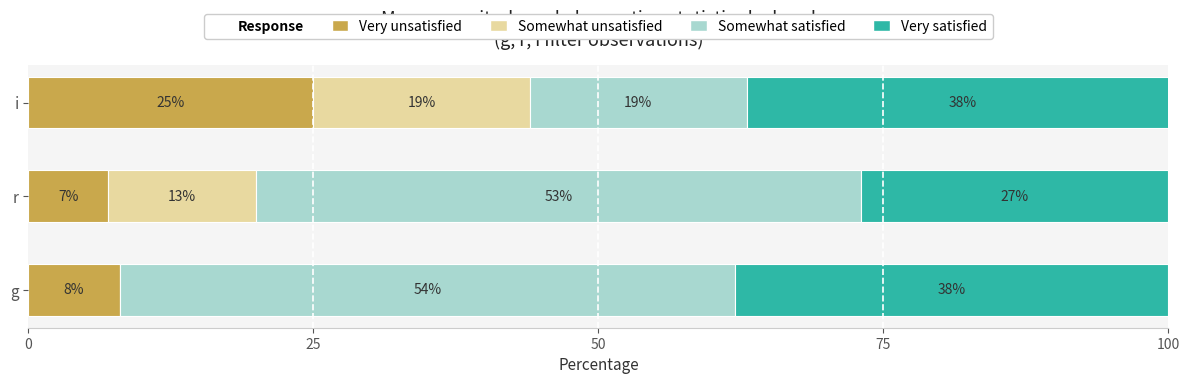

The Very unsatisfied series shows 38 at i. True or false?

False